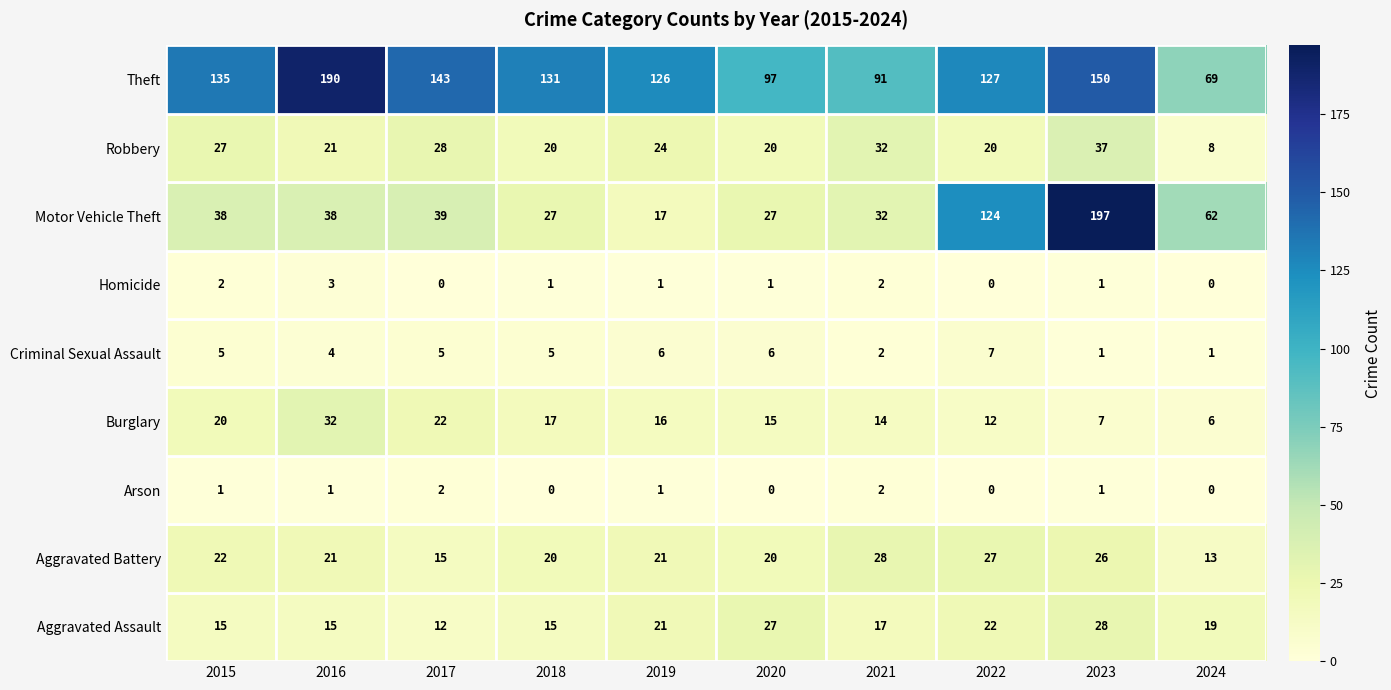

Count the number of categories in the chart.

10